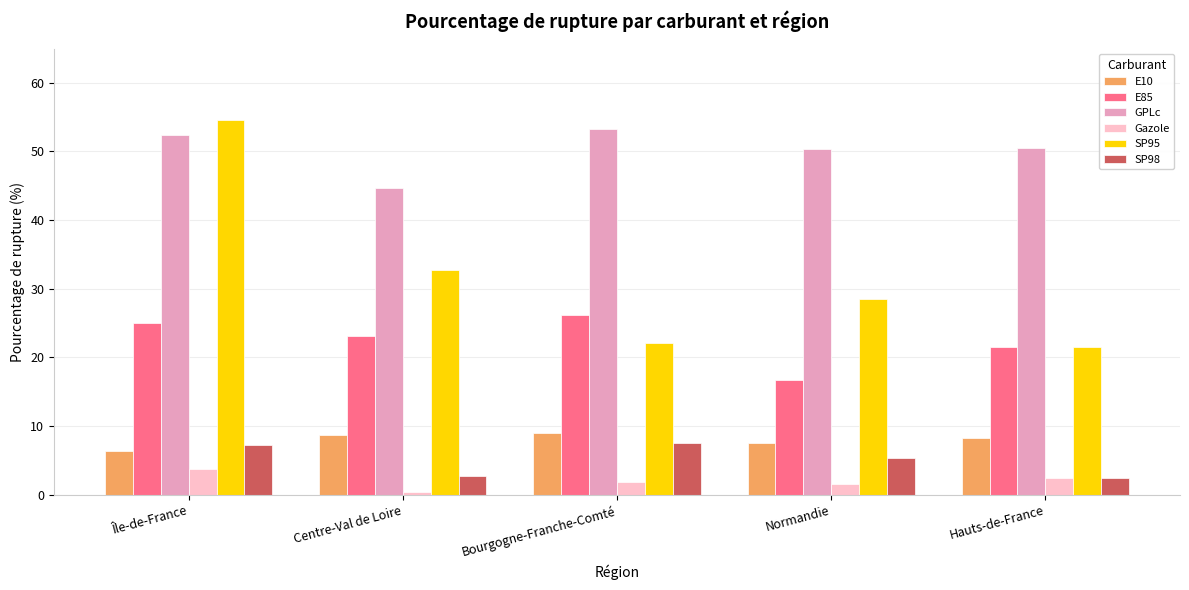

Which series has the largest total across all categories?

GPLc